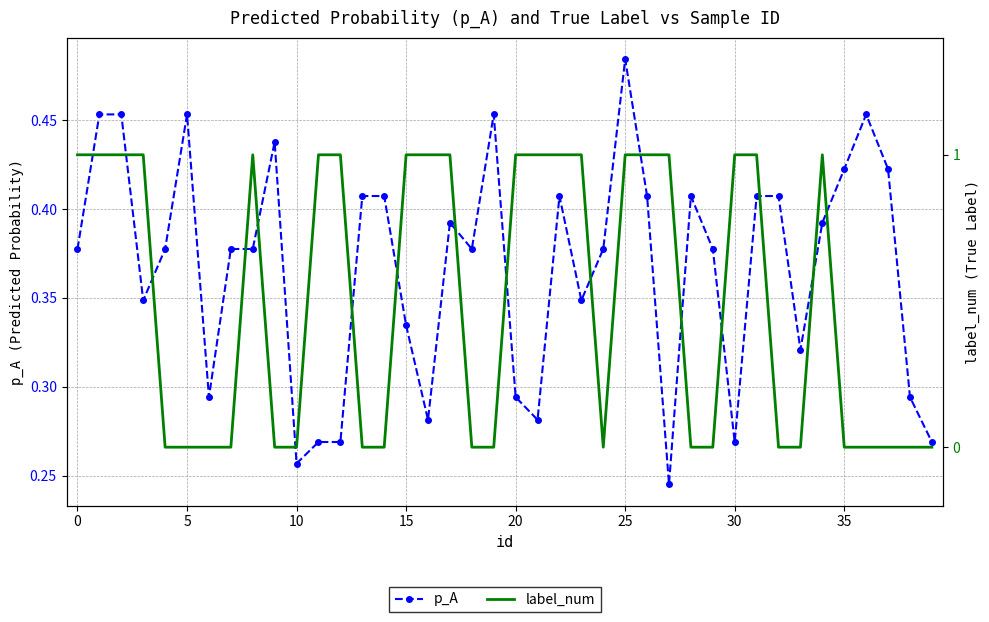

True or false: p_A has a value of 0.3 at 39.

True